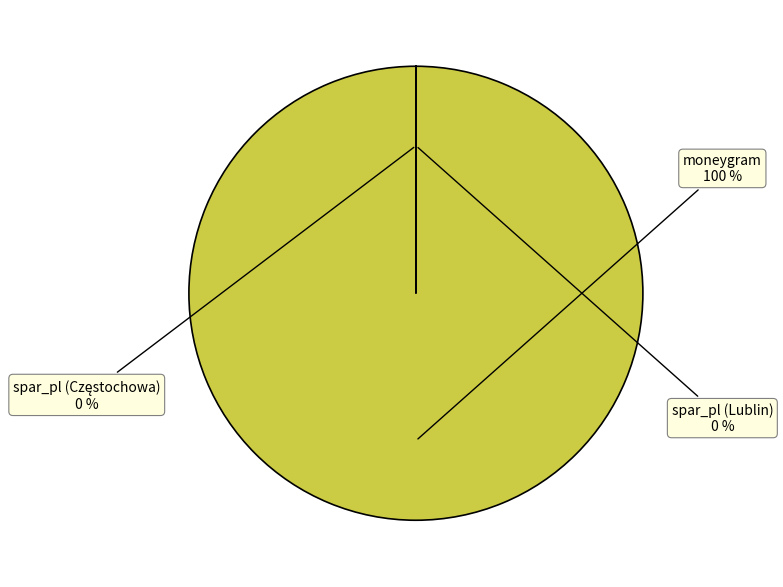

Is there a majority slice in this chart?

Yes